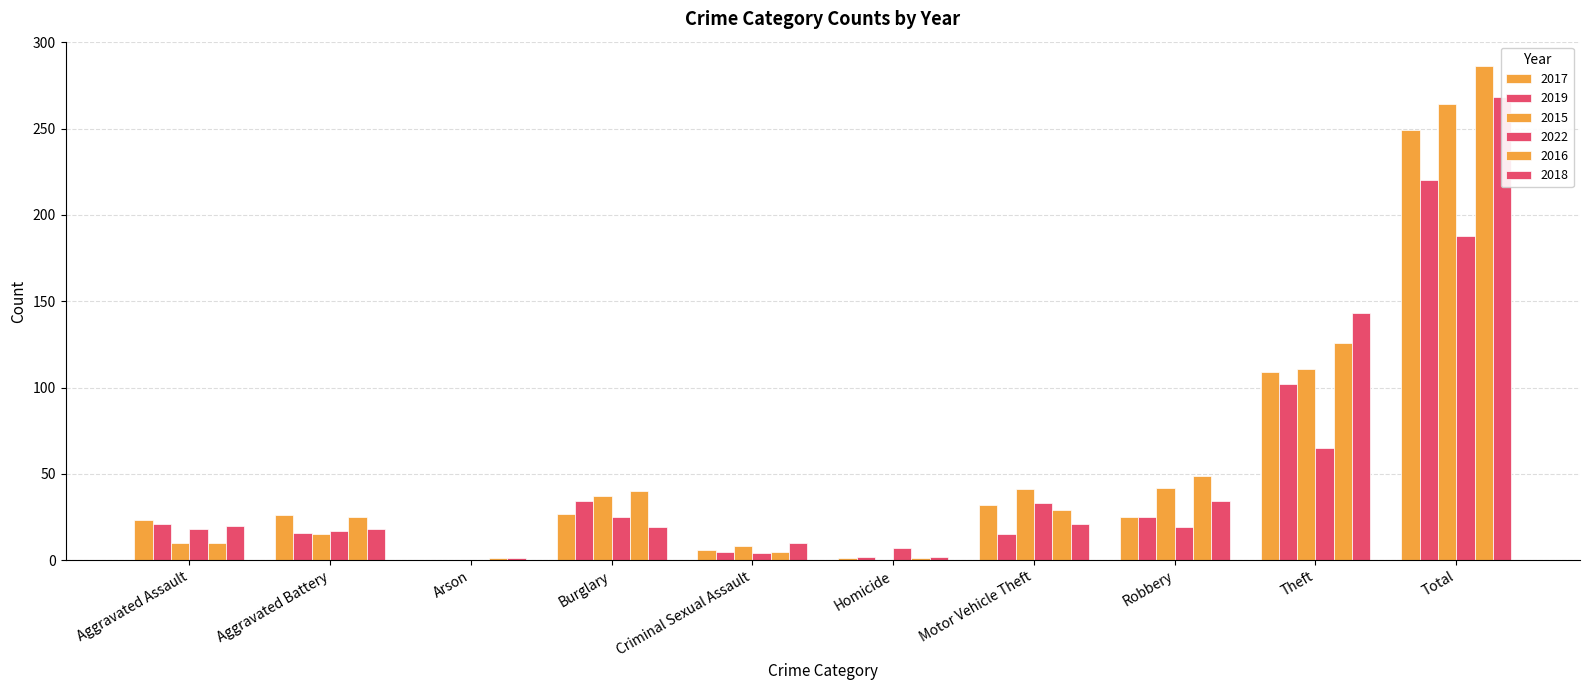

Between Arson and Robbery, which is larger?

Robbery